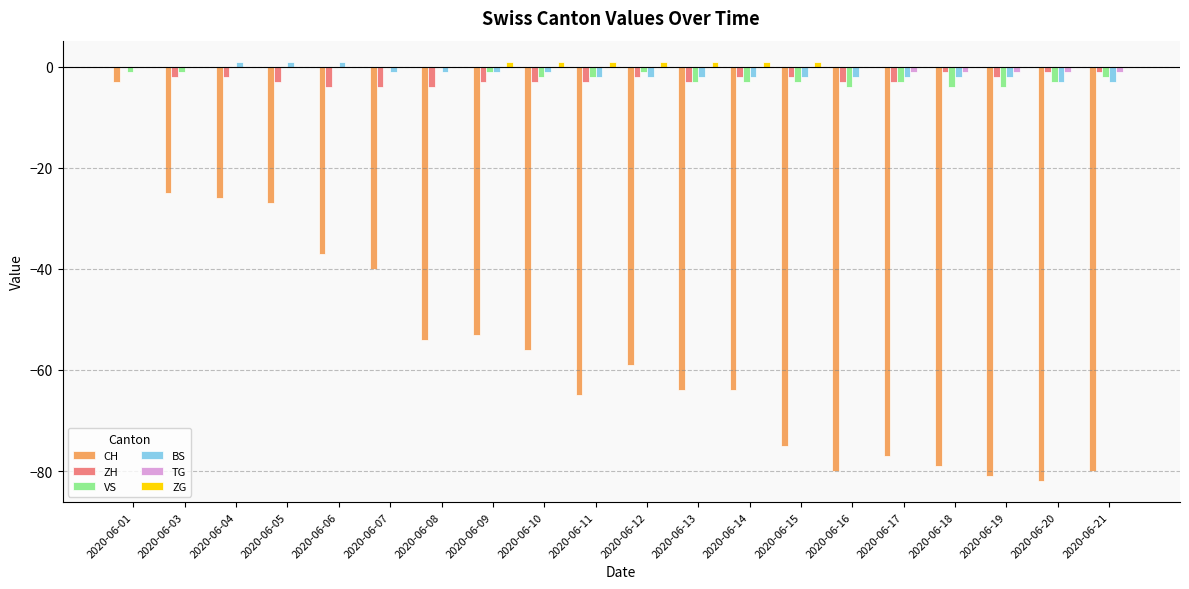

Is the value of ZG at 2020-06-12 greater than the value of CH at 2020-06-21?

Yes